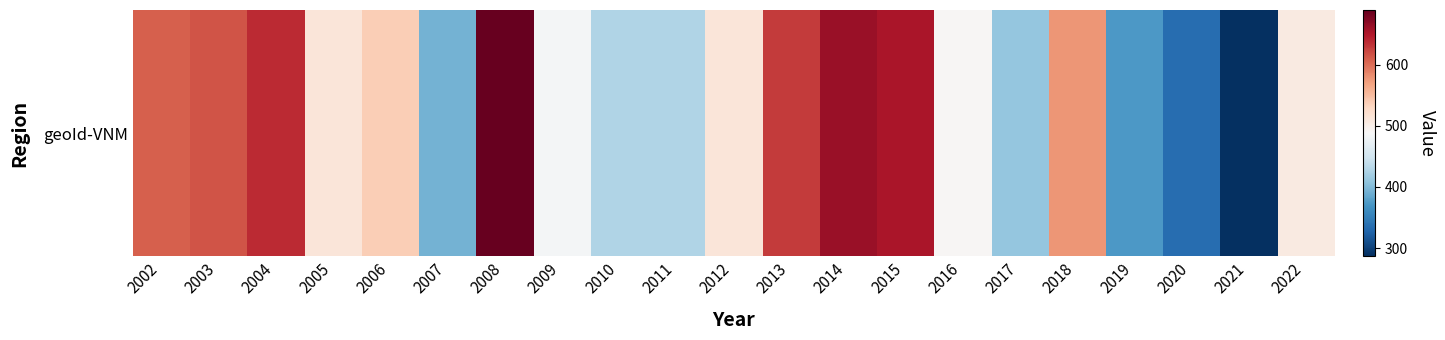

Which category has the highest value across all series?

2008